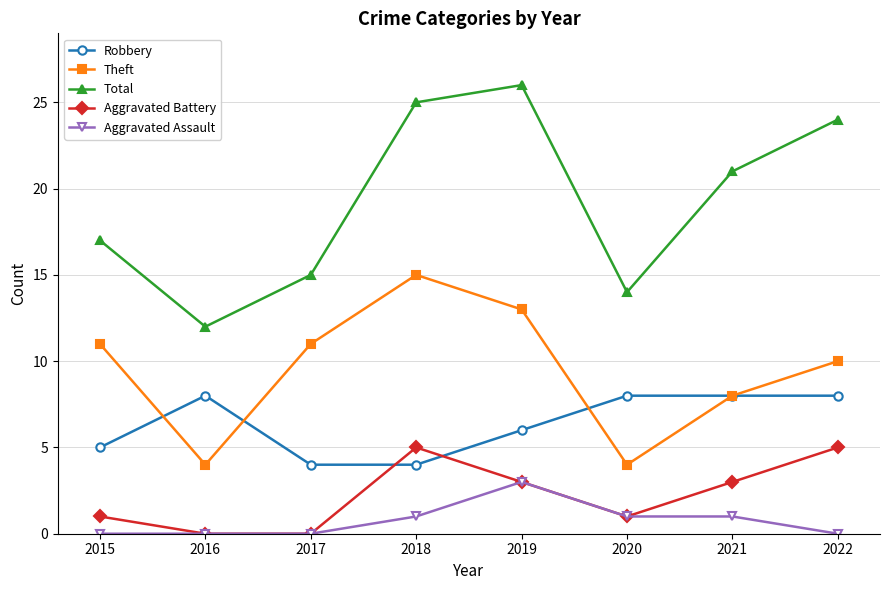

What is the value of the Total point at the 2nd from the left?

12